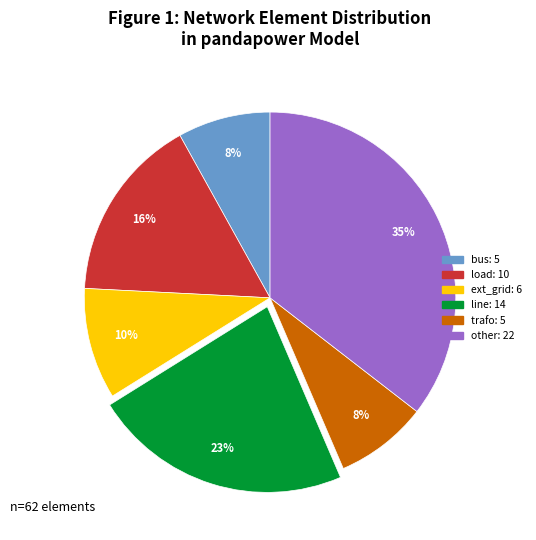

Does any single category account for the majority?

No